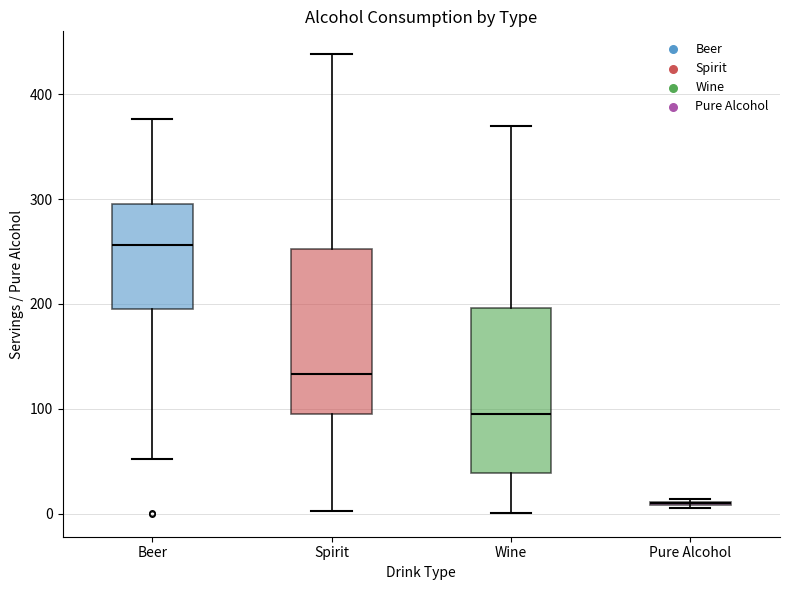

Reading left to right, transcribe this box plot: for each box, give where its median line is, the range the box spans, and where its two whiskers end, as read against the y-axis. The values are not printed on the chart, so give them approximately, as read against the axis.

Beer: median 260, box 200 to 300, whiskers 50 to 380
Spirit: median 130, box 100 to 250, whiskers 0 to 440
Wine: median 100, box 40 to 200, whiskers 0 to 370
Pure Alcohol: box collapsed to a line at 10, whiskers 10 to 10